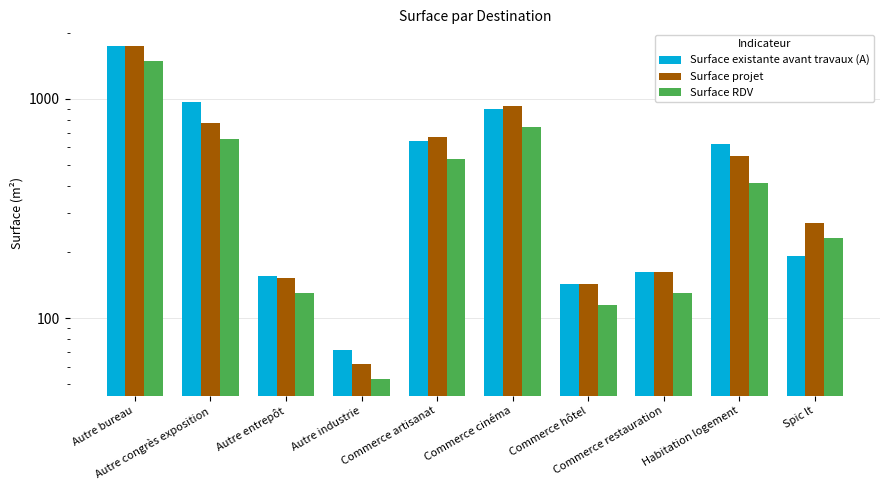

What is the maximum value shown in the chart?

1737.1